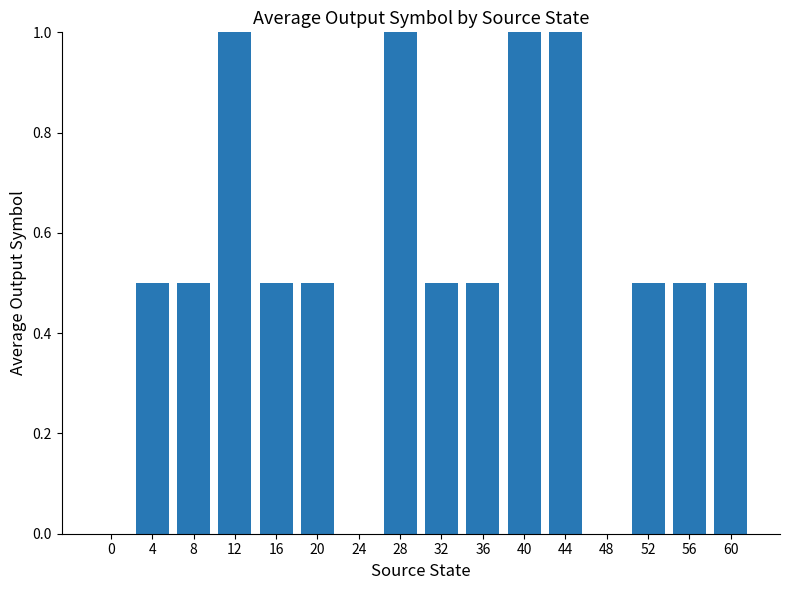

True or false: the data shows 0.5 at 56.

True